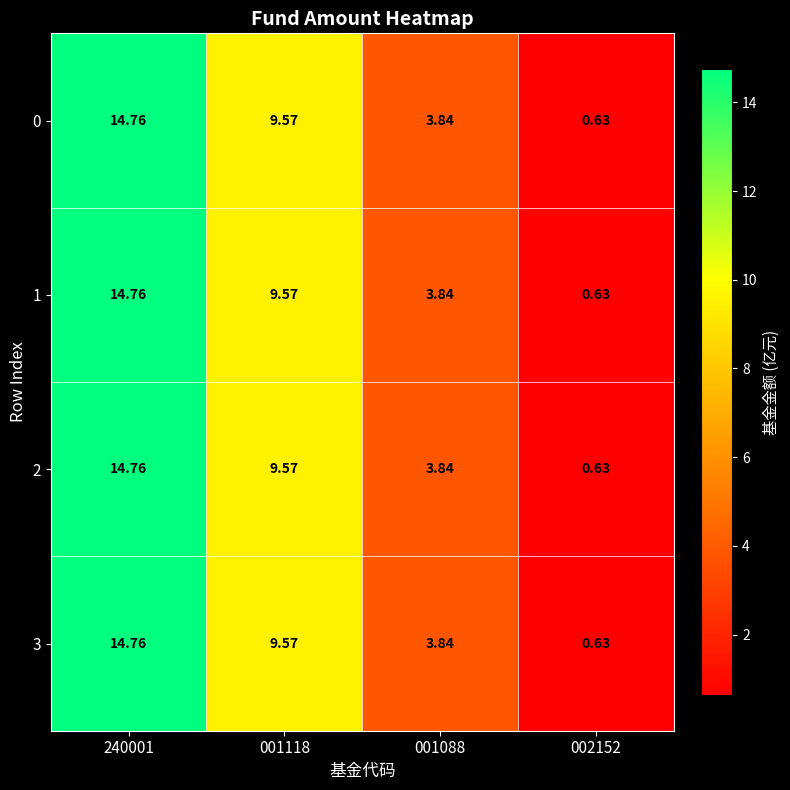

Is the value of 2 at 002152 greater than the value of 0 at 001088?

No